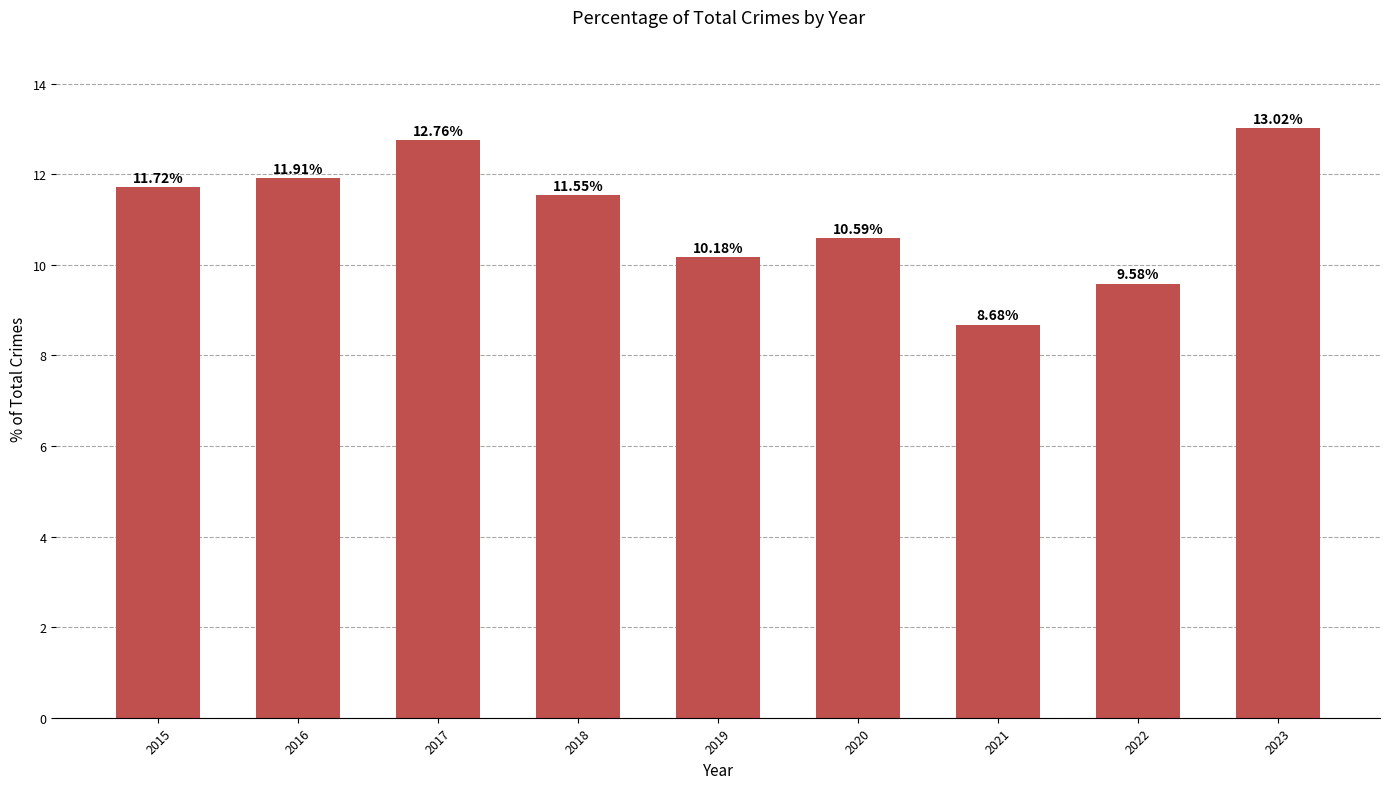

What is the maximum value shown in the chart?

13.0